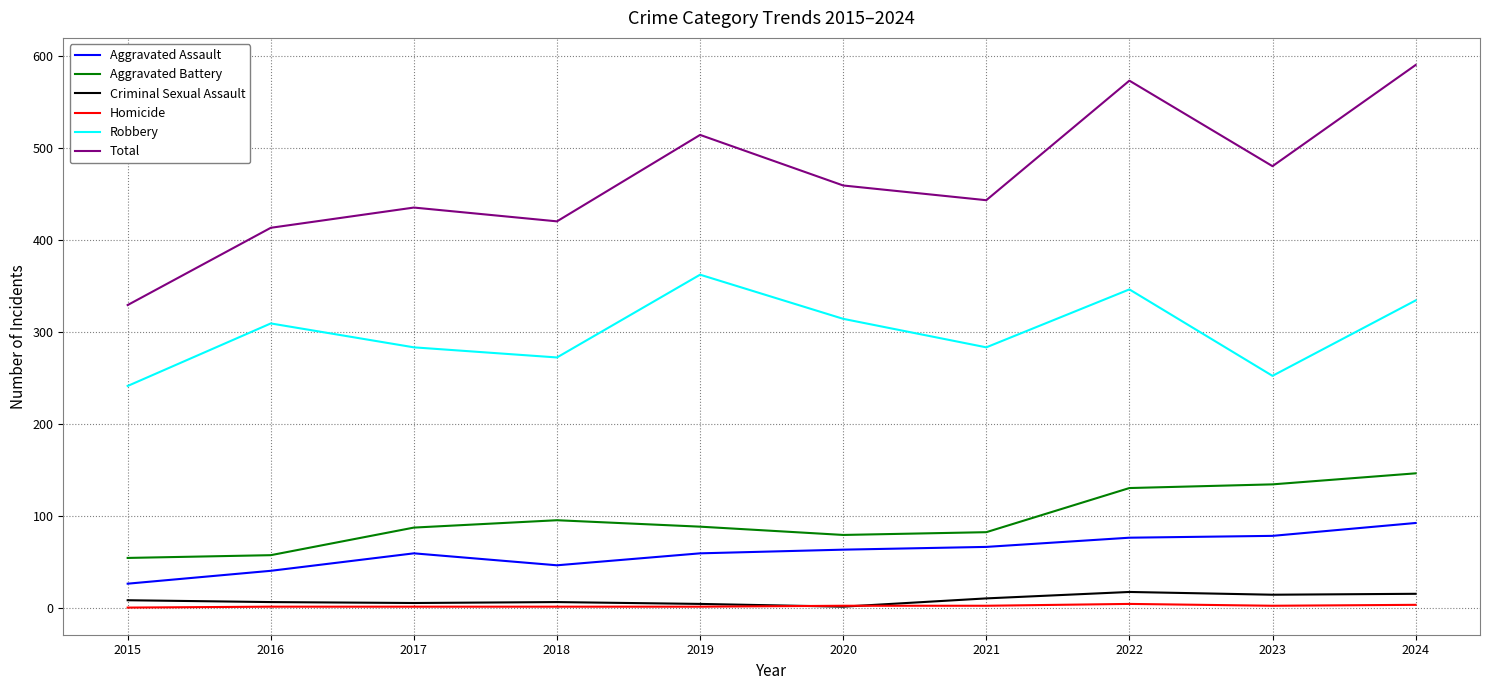

At which category is the sum across all series the highest?

2024